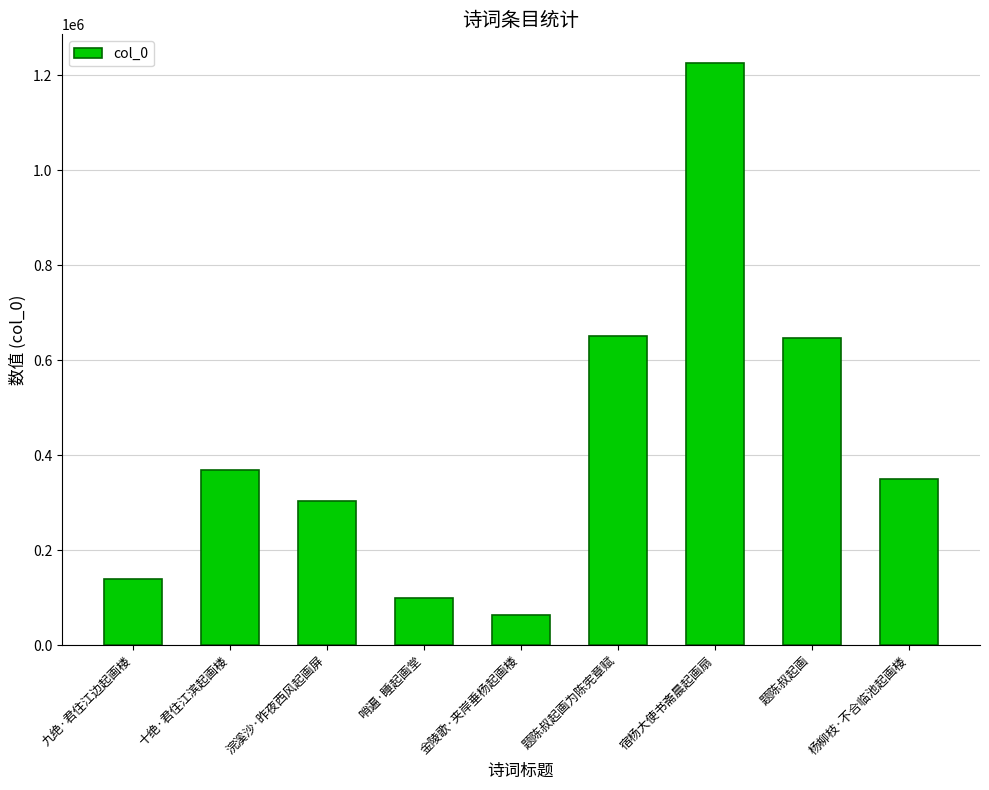

What is the difference between the values at 浣溪沙·昨夜西风起画屏 and 题陈叔起画为陈宪章赋?

347209